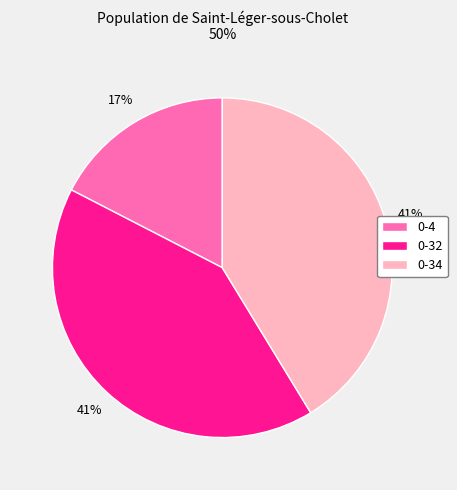

To the nearest percent, what percentage of the pie is 0-4?

17%